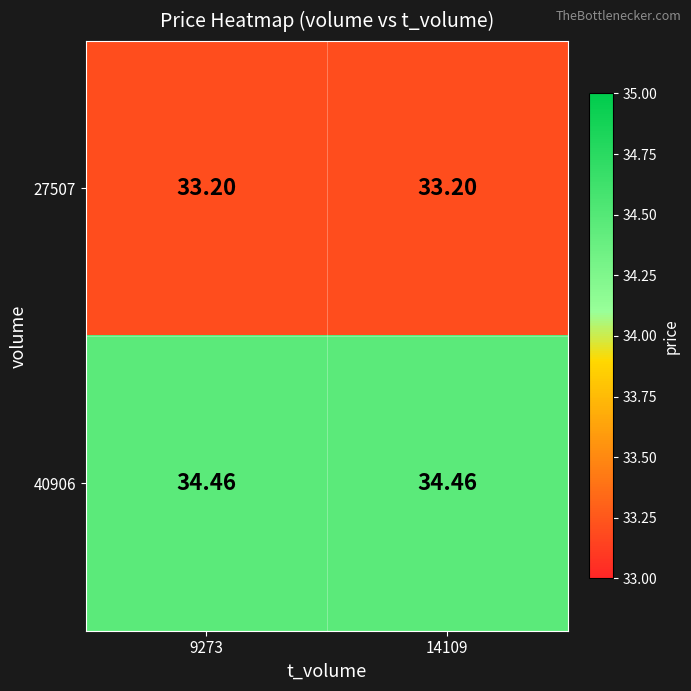

What is the minimum value shown in the chart?

33.2